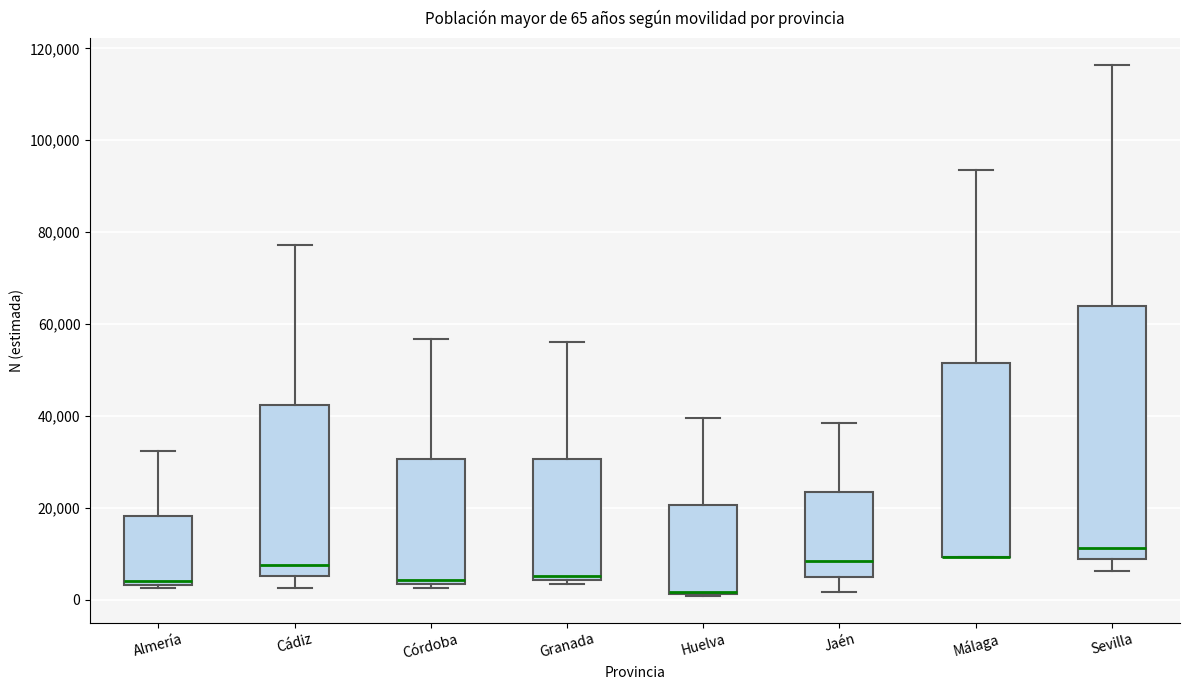

Which box is the tallest, from its lower edge to its upper edge?

Sevilla